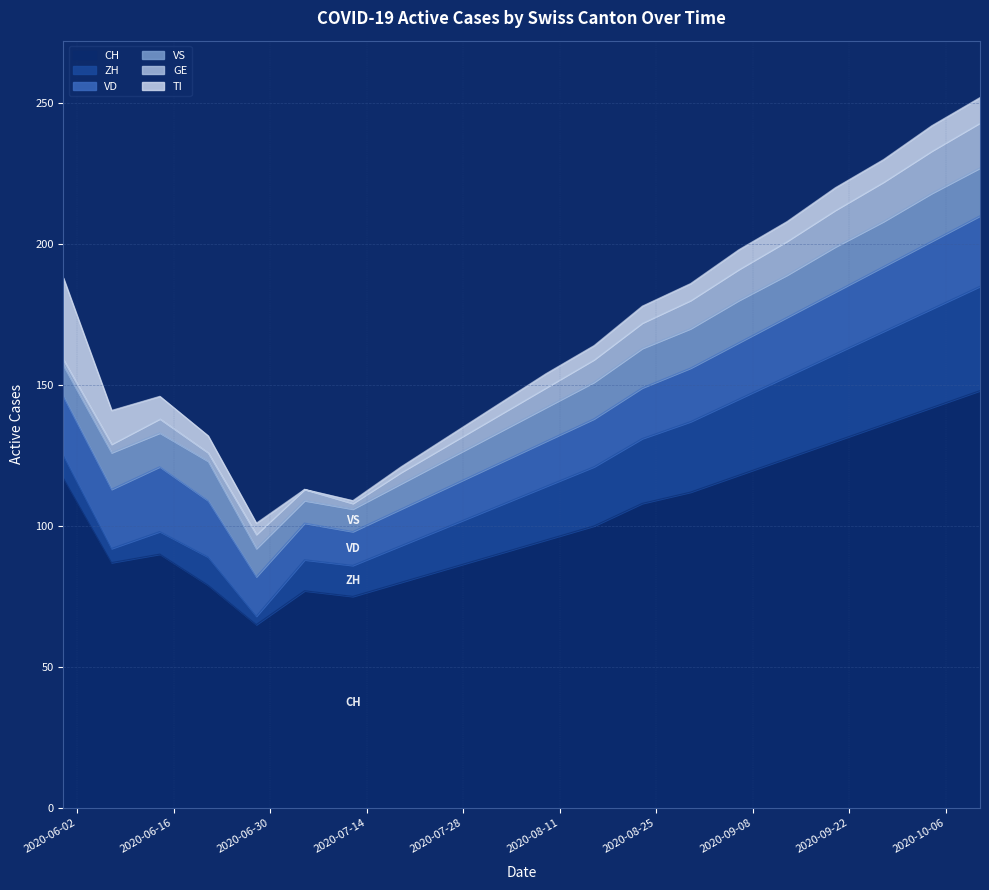

True or false: GE has a value of 10 at 2020-08-30.

True